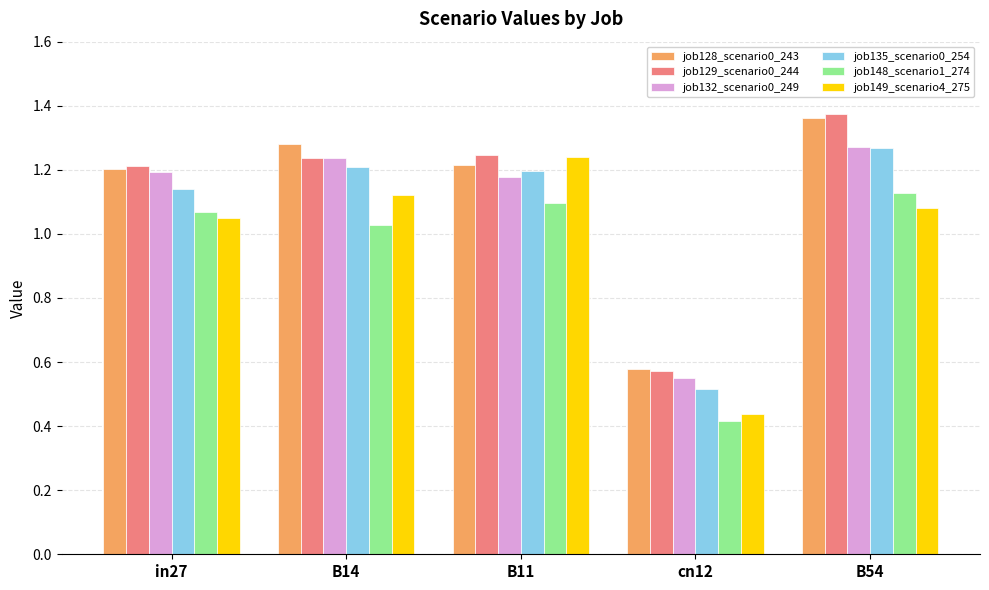

Which label corresponds to the largest value in the chart?

B54